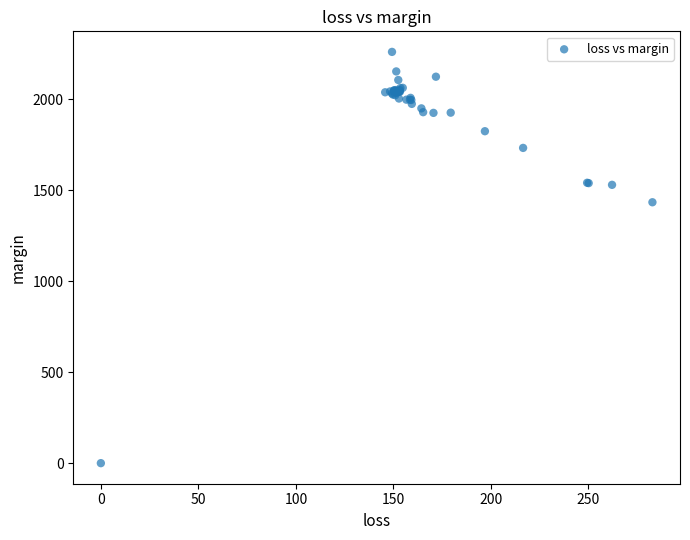

What Y value in the scatter plot is closest to 1129?

1433.2